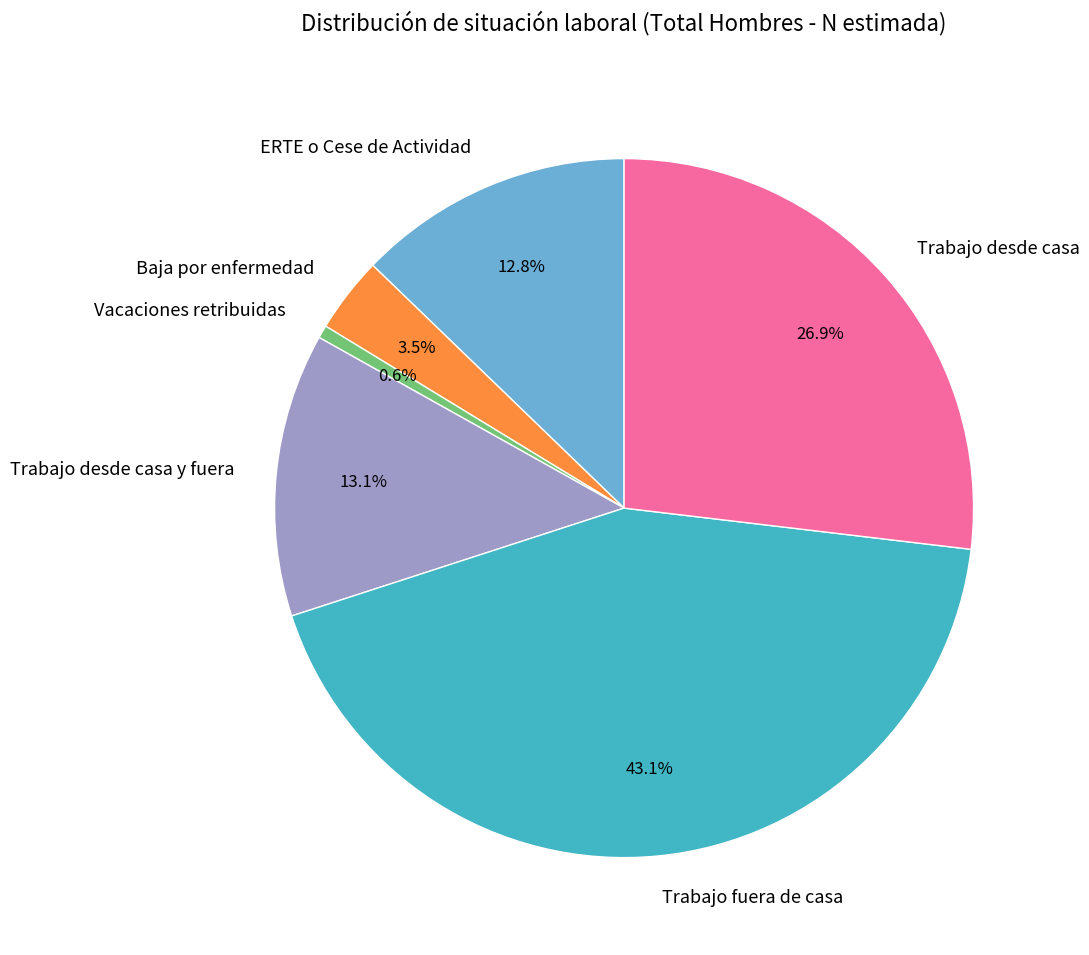

Is the sum of ERTE o Cese de Actividad and Trabajo fuera de casa greater than half?

Yes